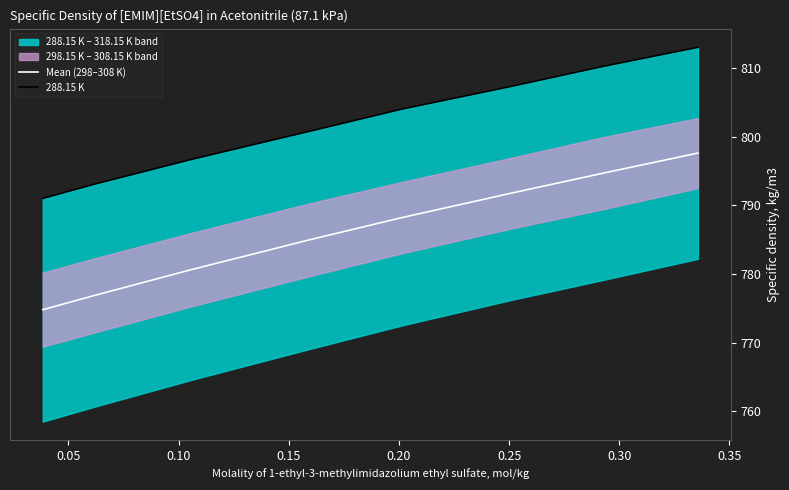

What is the highest value of the Mean (298–308 K) series?

797.6